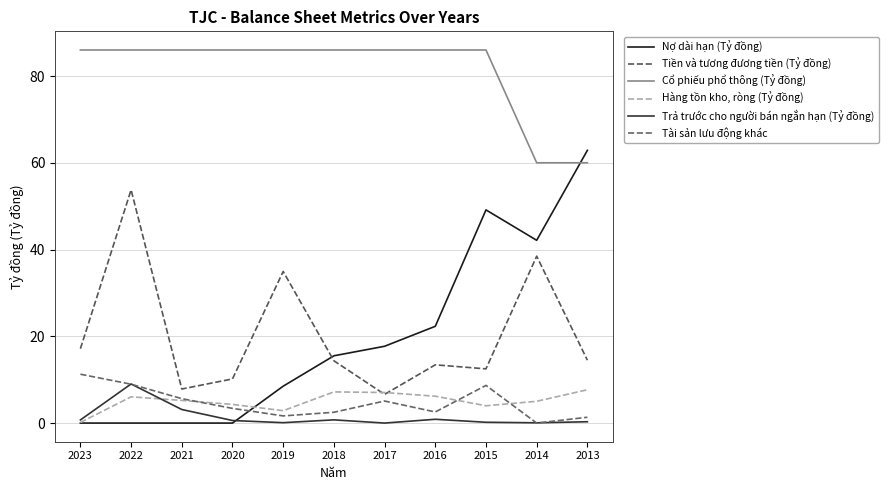

At how many categories does at least one series exceed 68?

9